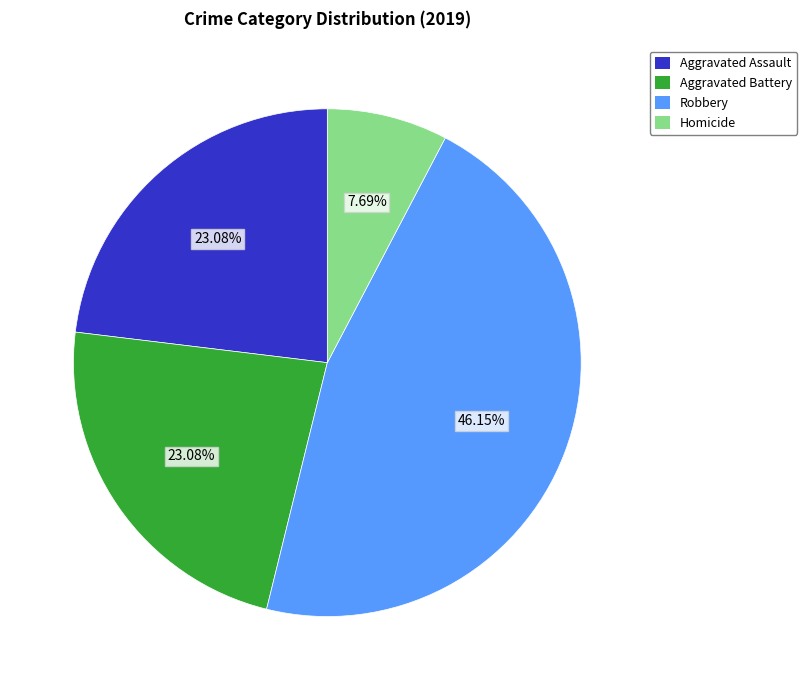

What is the largest slice in the pie chart?

Robbery